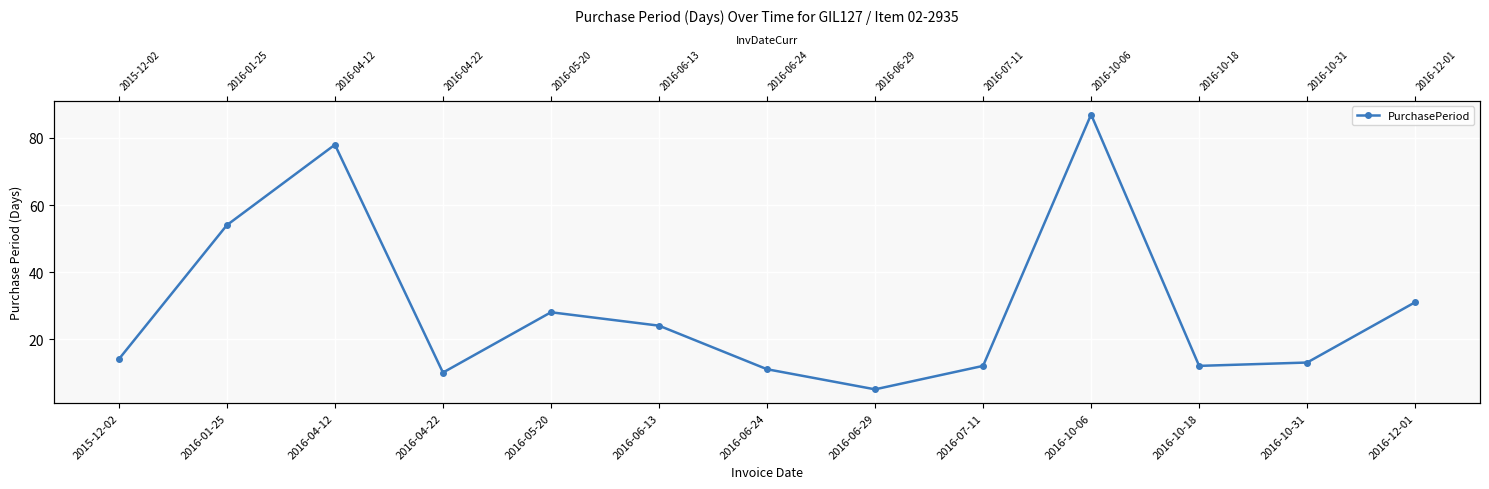

Count the number of data series in this chart.

1